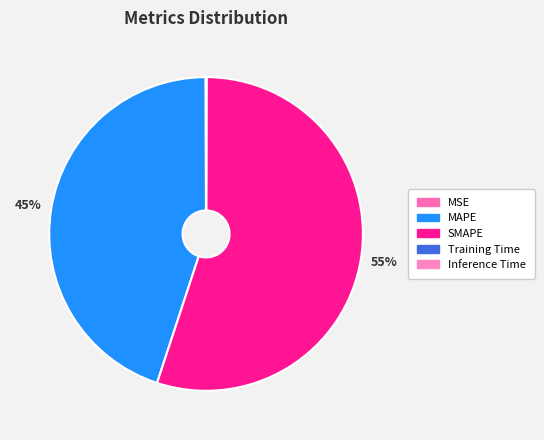

To the nearest percent, what is the difference between the largest and smallest slice percentages?

55%